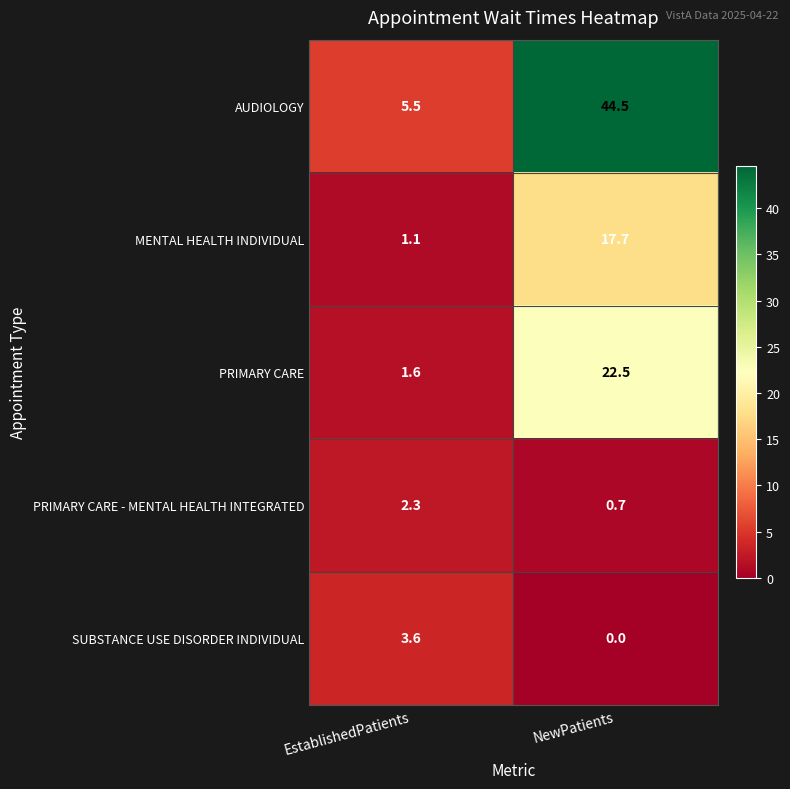

Which series has the largest range (max minus min)?

AUDIOLOGY